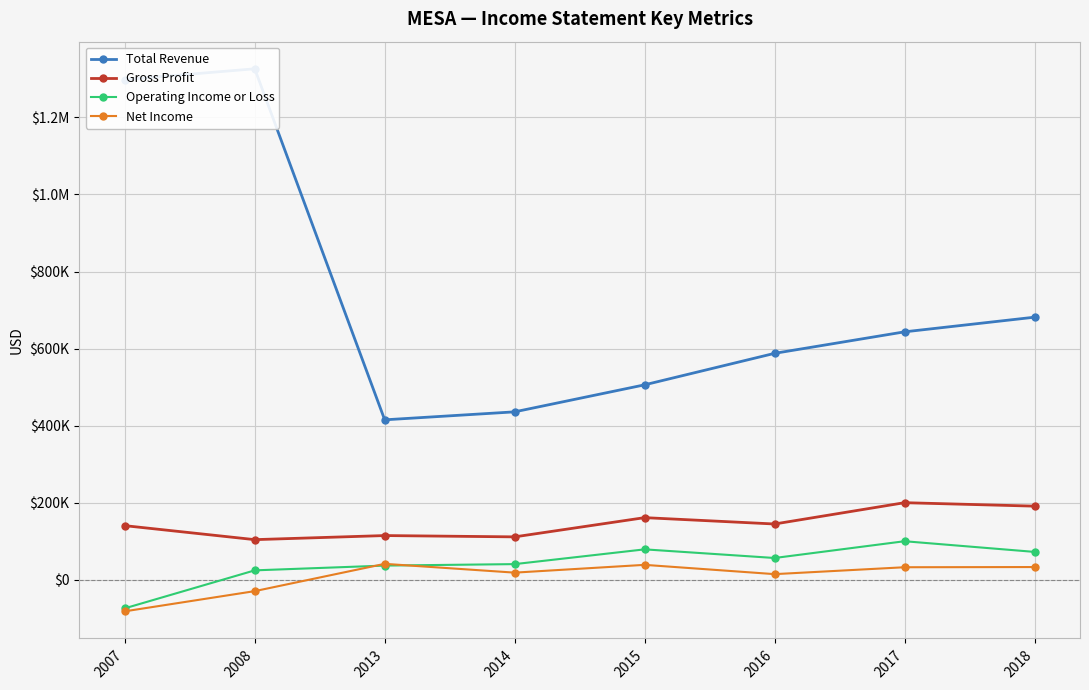

What is the value of the Operating Income or Loss point at the 2nd from the left?

24700